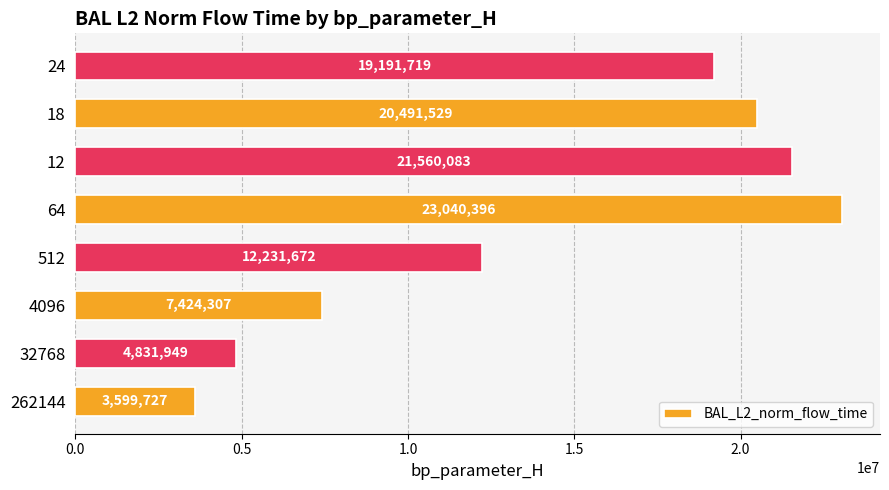

What is the average value?

14046422.8